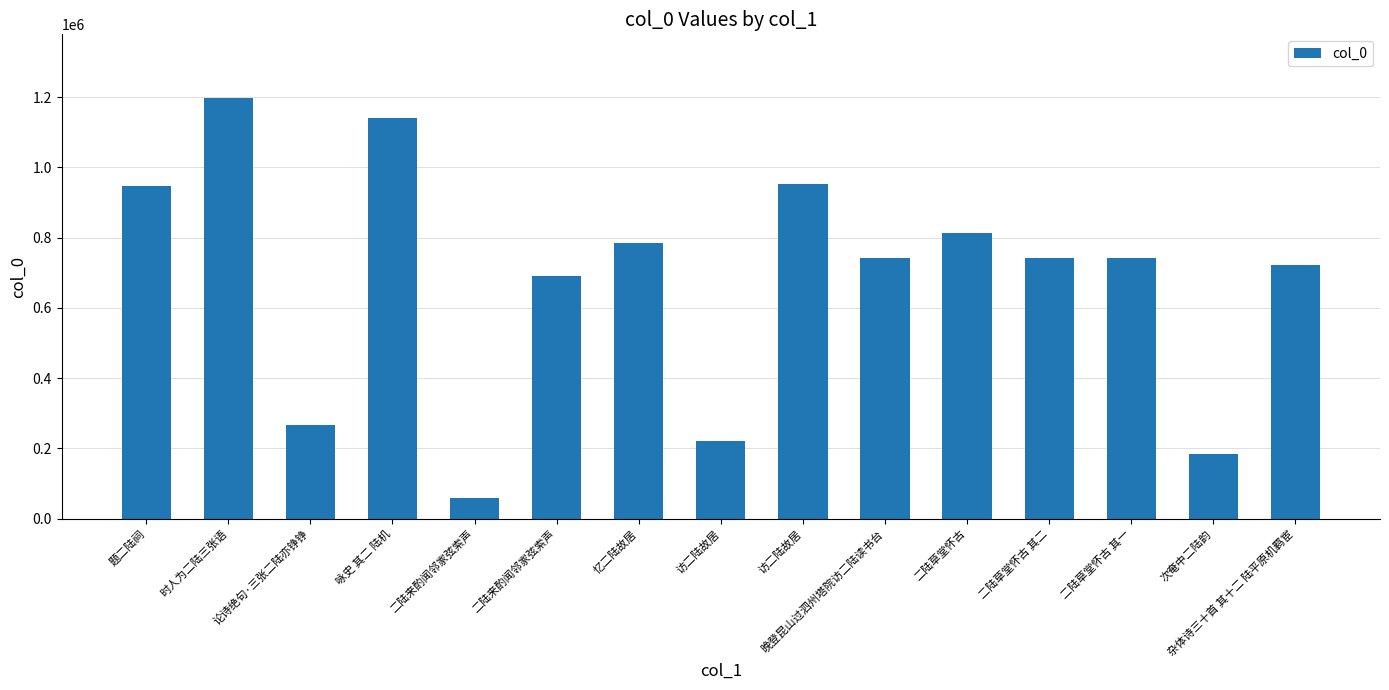

What is the minimum value shown in the chart?

58333